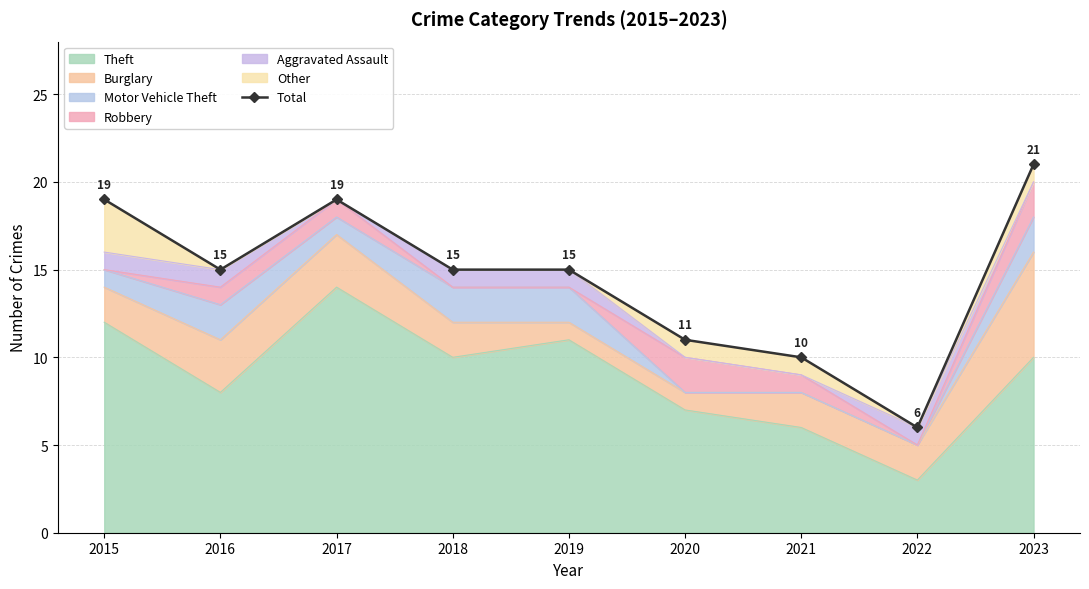

Approximately how many times larger is the value at 2022 compared to 2015?

0.3